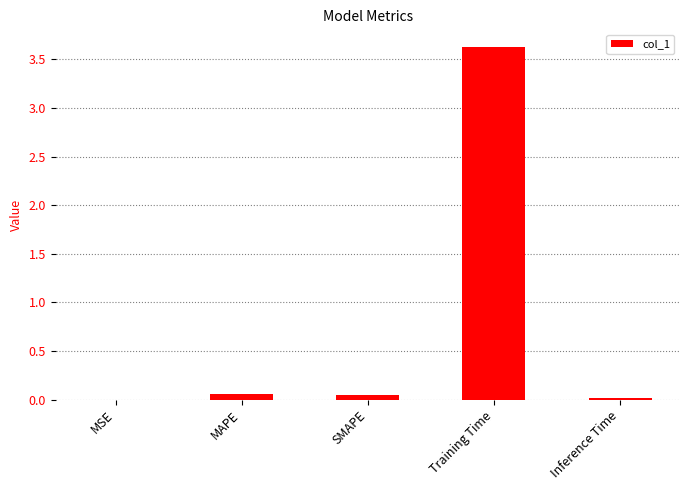

The chart shows a value of 6.1 at Training Time. True or false?

False